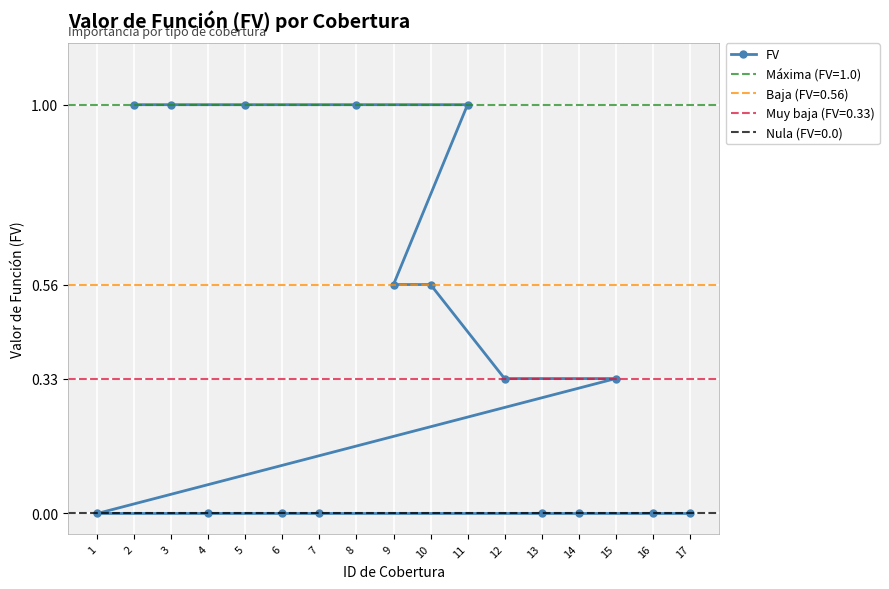

What is the ratio of the value at 11 to the value at 5?

1.0